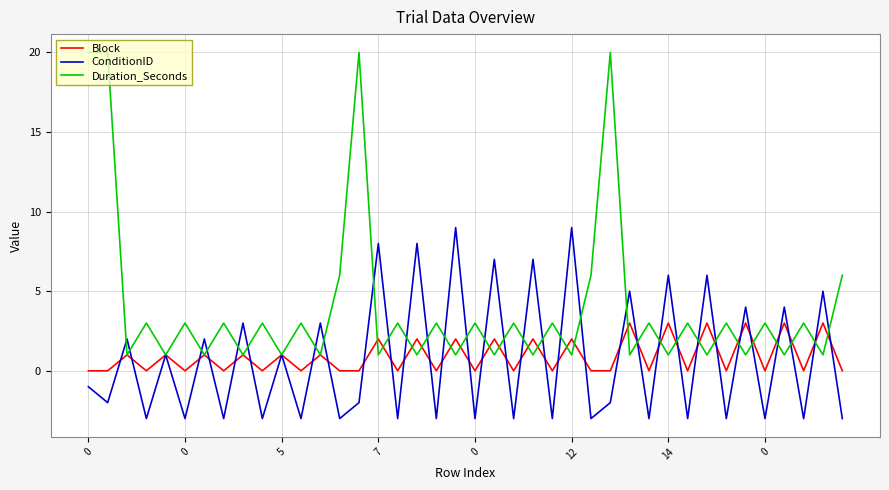

Which series has the largest total across all categories?

Duration_Seconds